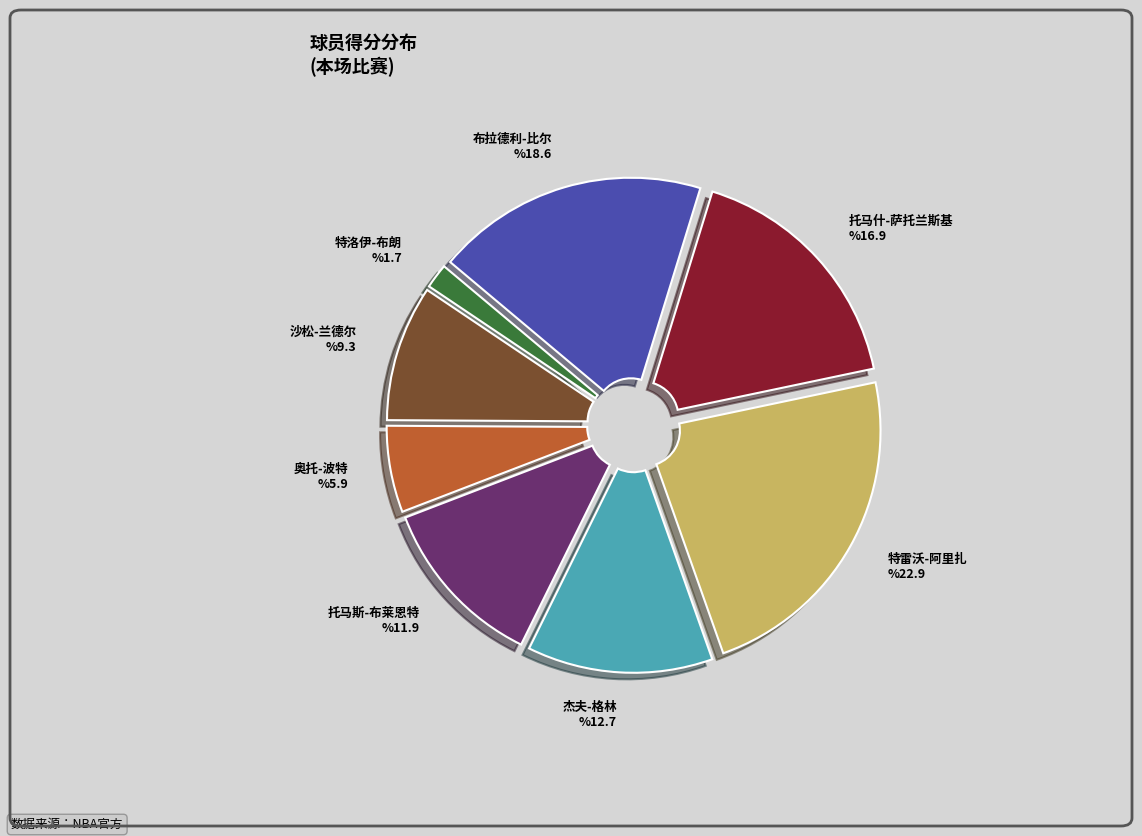

Is the sum of 沙松-兰德尔 and 托马什-萨托兰斯基 greater than half?

No